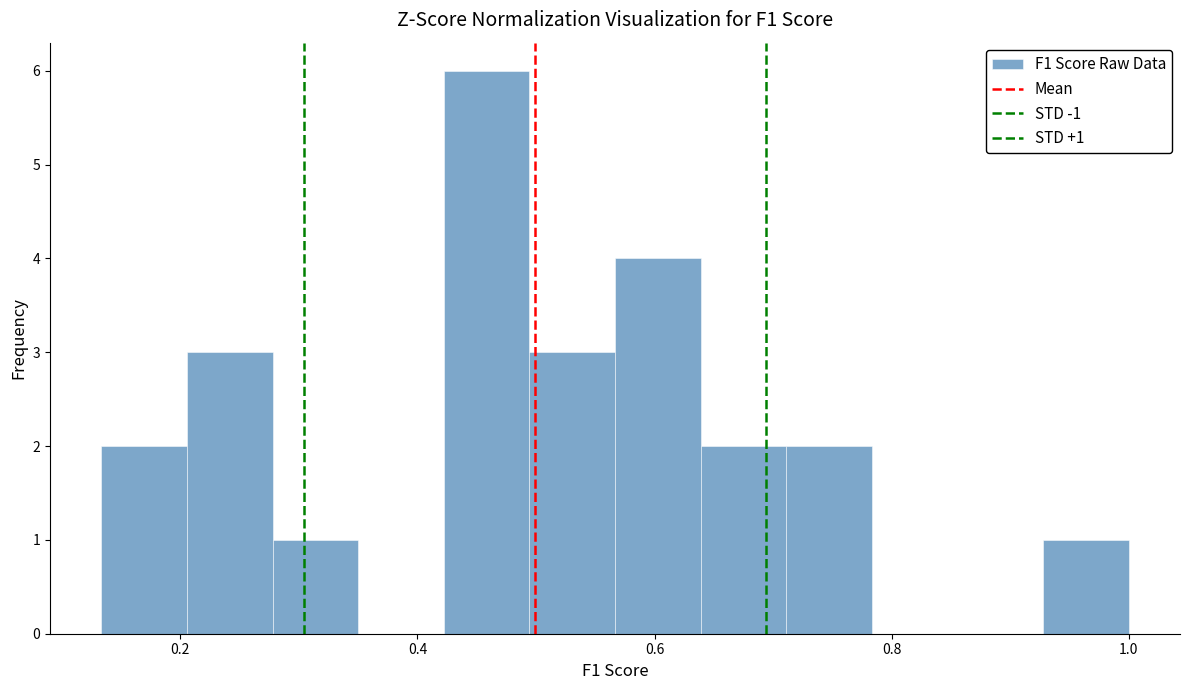

Read against the x-axis, roughly where is the centre of the tallest bar?

0.46